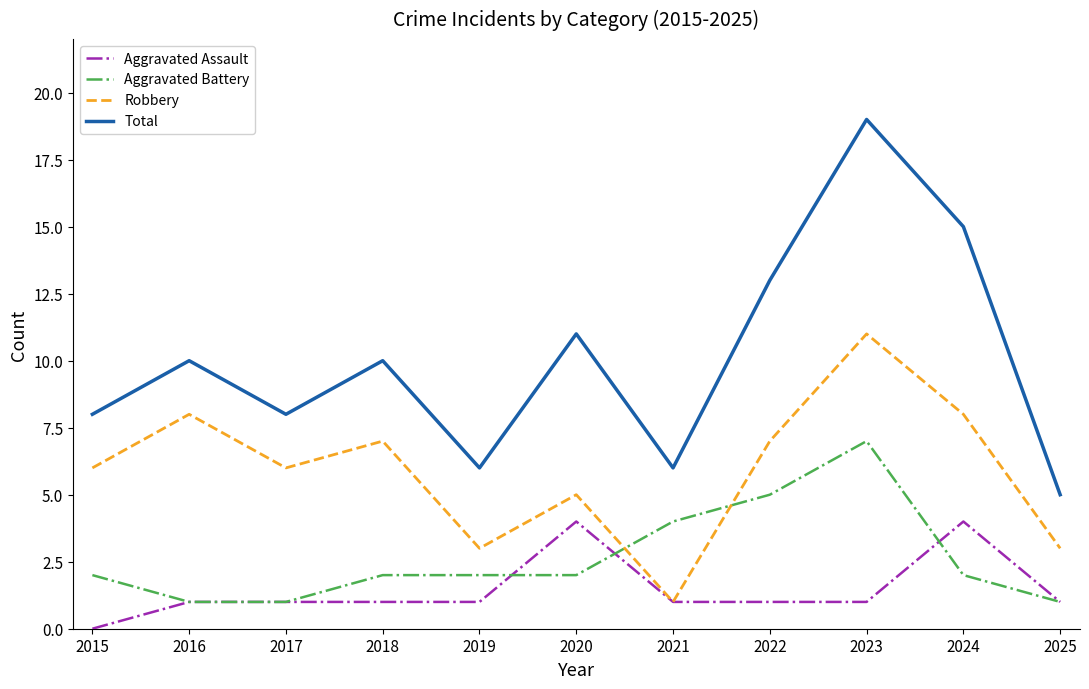

At which label does Aggravated Assault reach its minimum?

2015